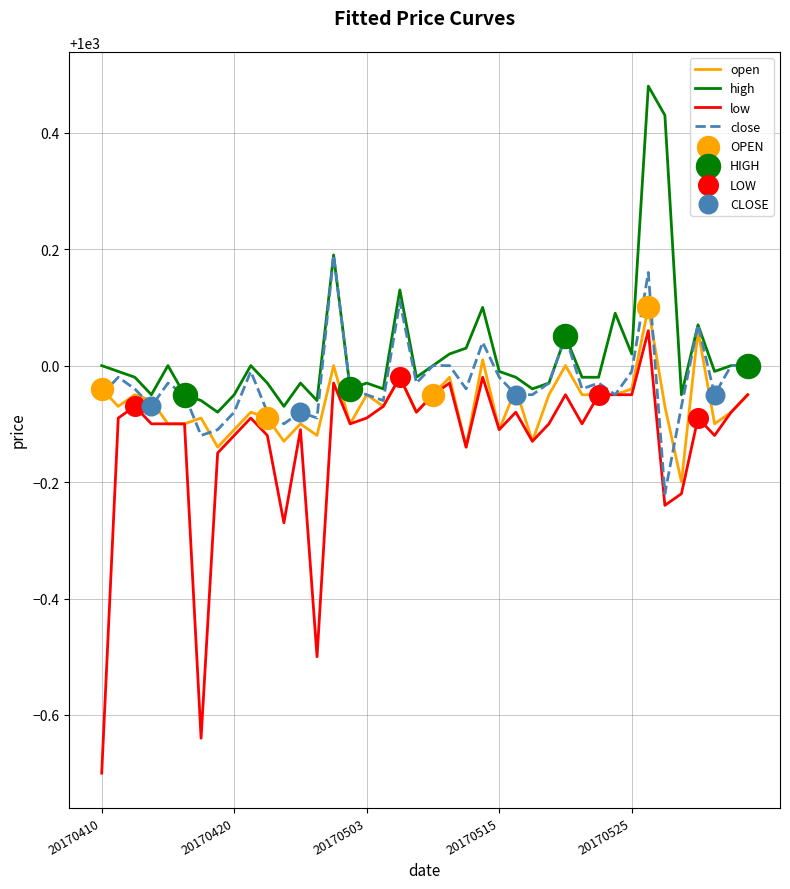

True or false: low and high cross at least once.

False